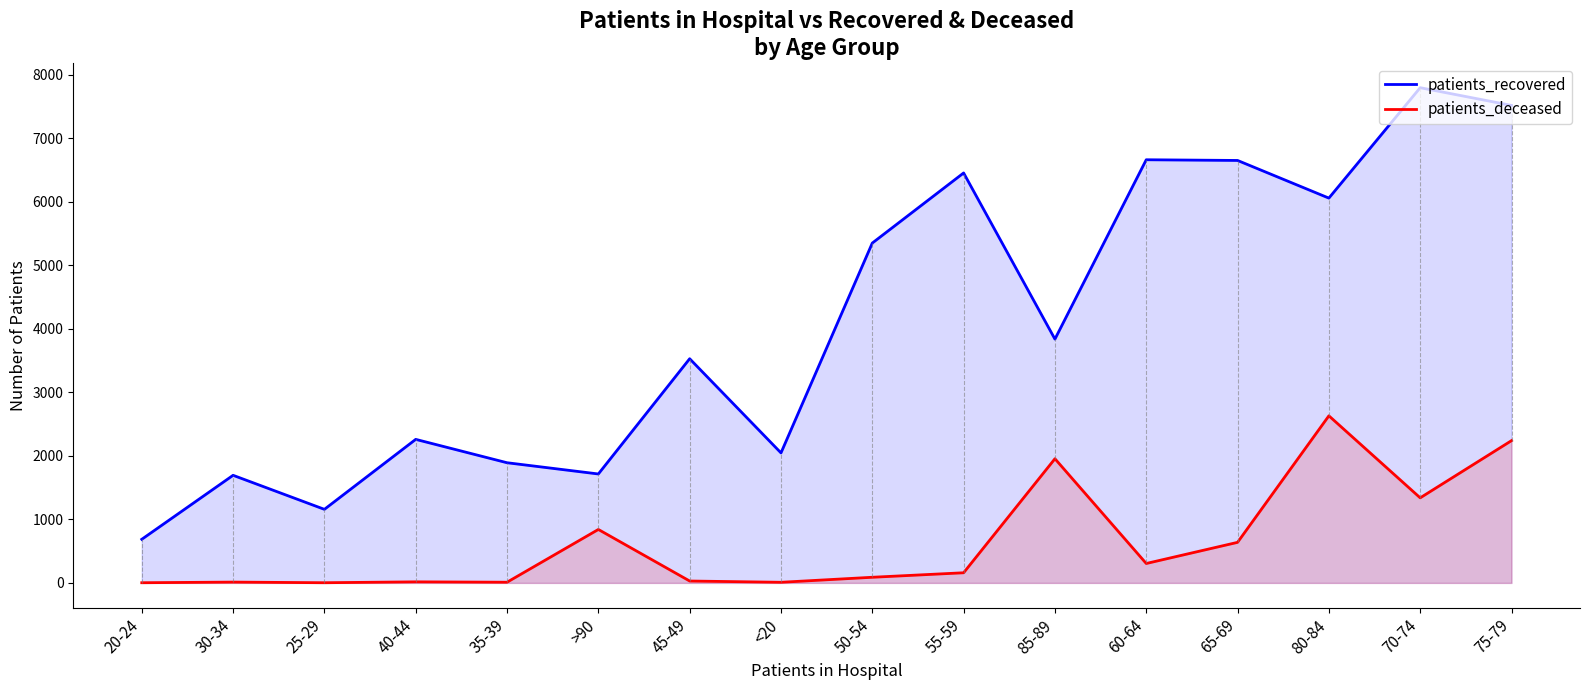

Rank the series by their average value, from highest to lowest.

patients_recovered, patients_deceased